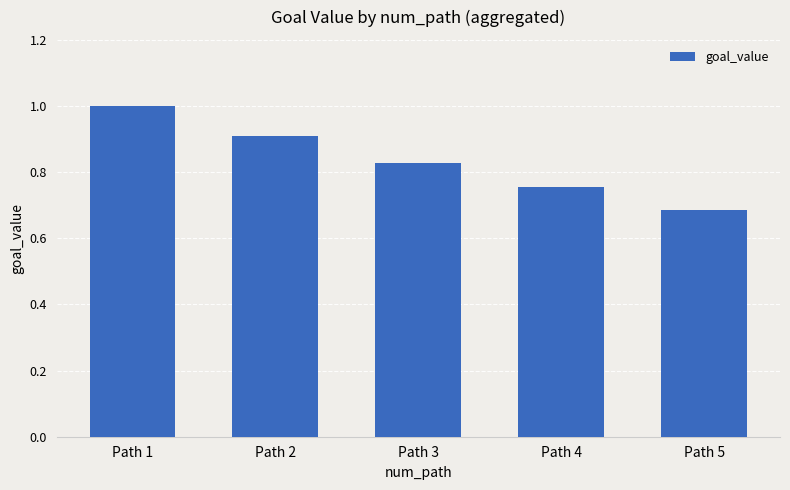

The value at Path 2 is 0.4. True or false?

False